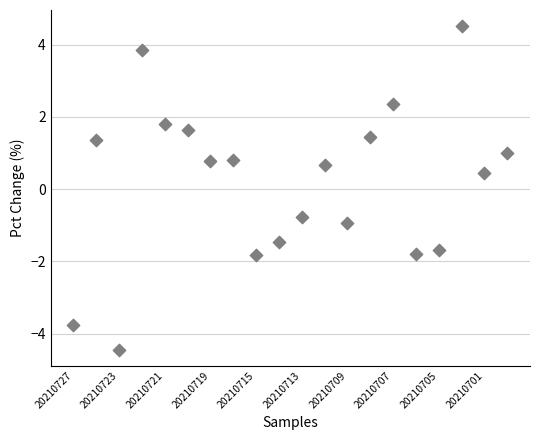

What Y value in the scatter plot is closest to 0?

0.4